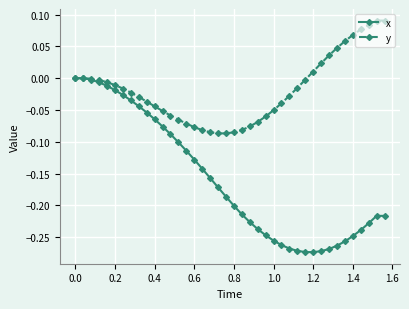

Rank the series by their maximum value, from highest to lowest.

y, x